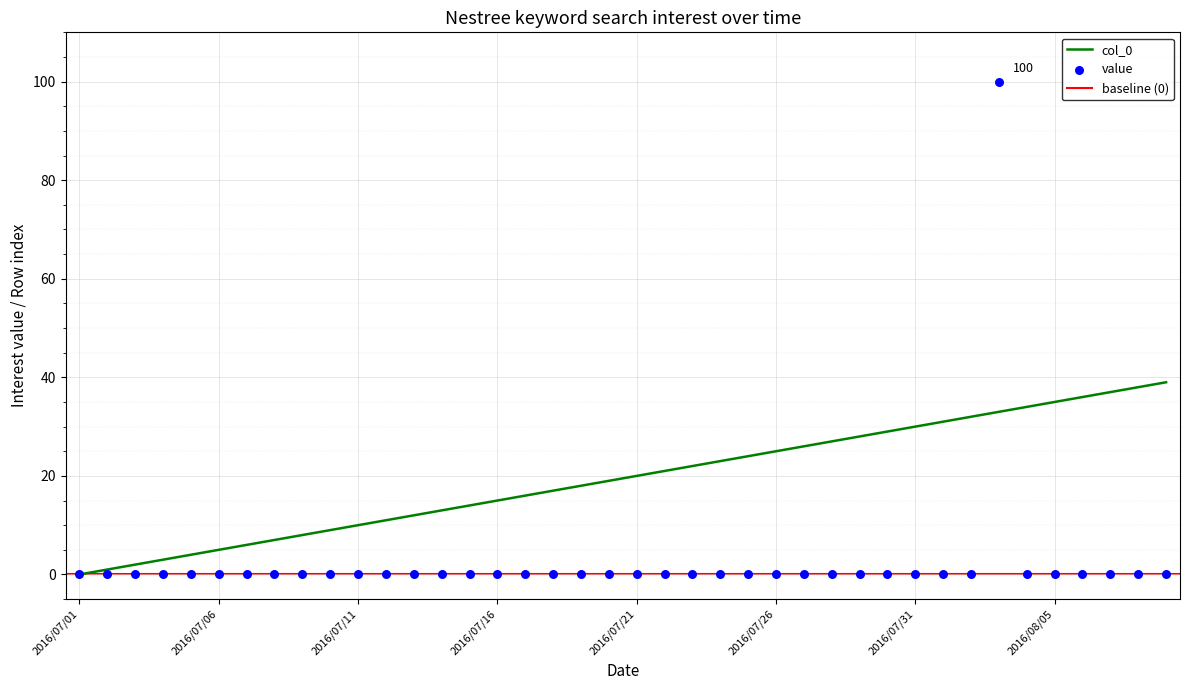

At how many categories does at least one series exceed 21?

18